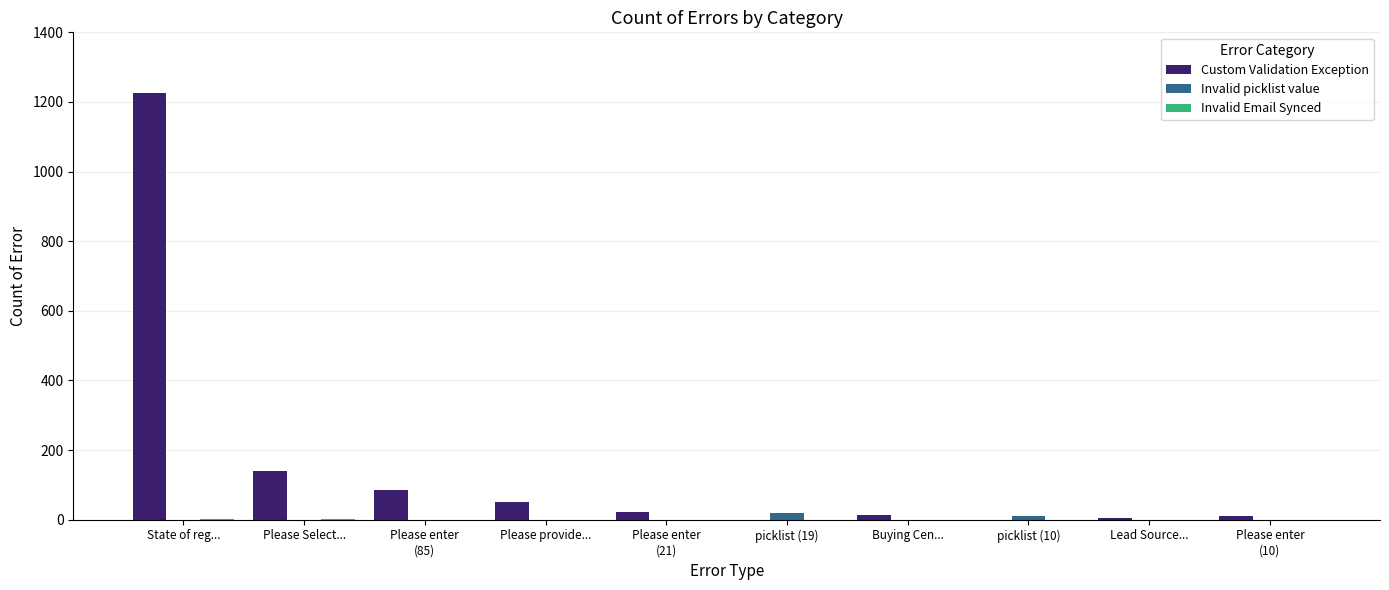

Between Please enter
(85) and picklist (10), which series saw the biggest shift?

Custom Validation Exception